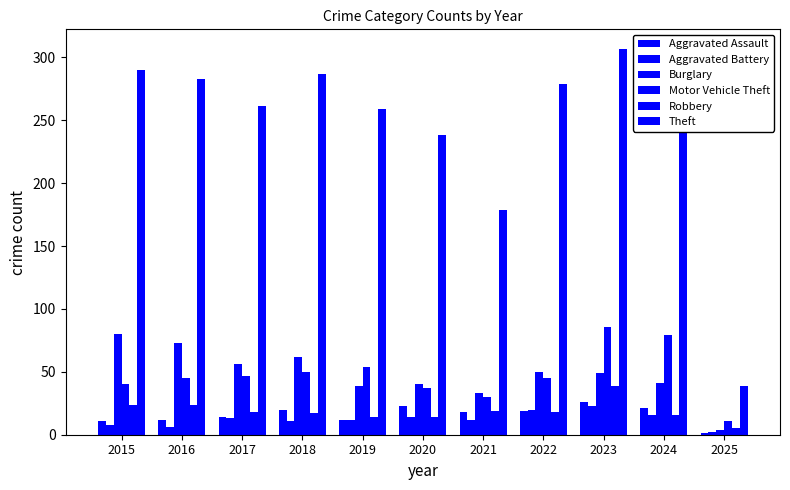

Reading left to right, what are all the values shown in this chart?

Aggravated Assault: 11	12	14	20	12	23	18	19	26	21	1
Aggravated Battery: 8	6	13	11	12	14	12	20	23	16	2
Burglary: 80	73	56	62	39	40	33	50	49	41	4
Motor Vehicle Theft: 40	45	47	50	54	37	30	45	86	79	11
Robbery: 24	24	18	17	14	14	19	18	39	16	5
Theft: 290	283	261	287	259	238	179	279	307	245	39